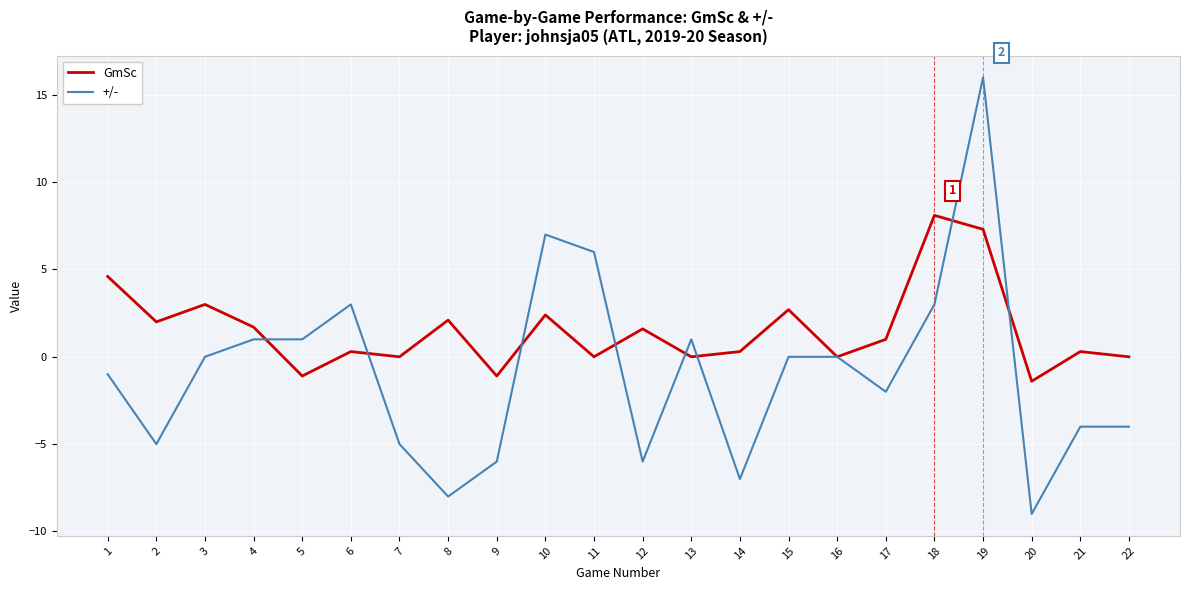

At which label is GmSc closest to 3?

3